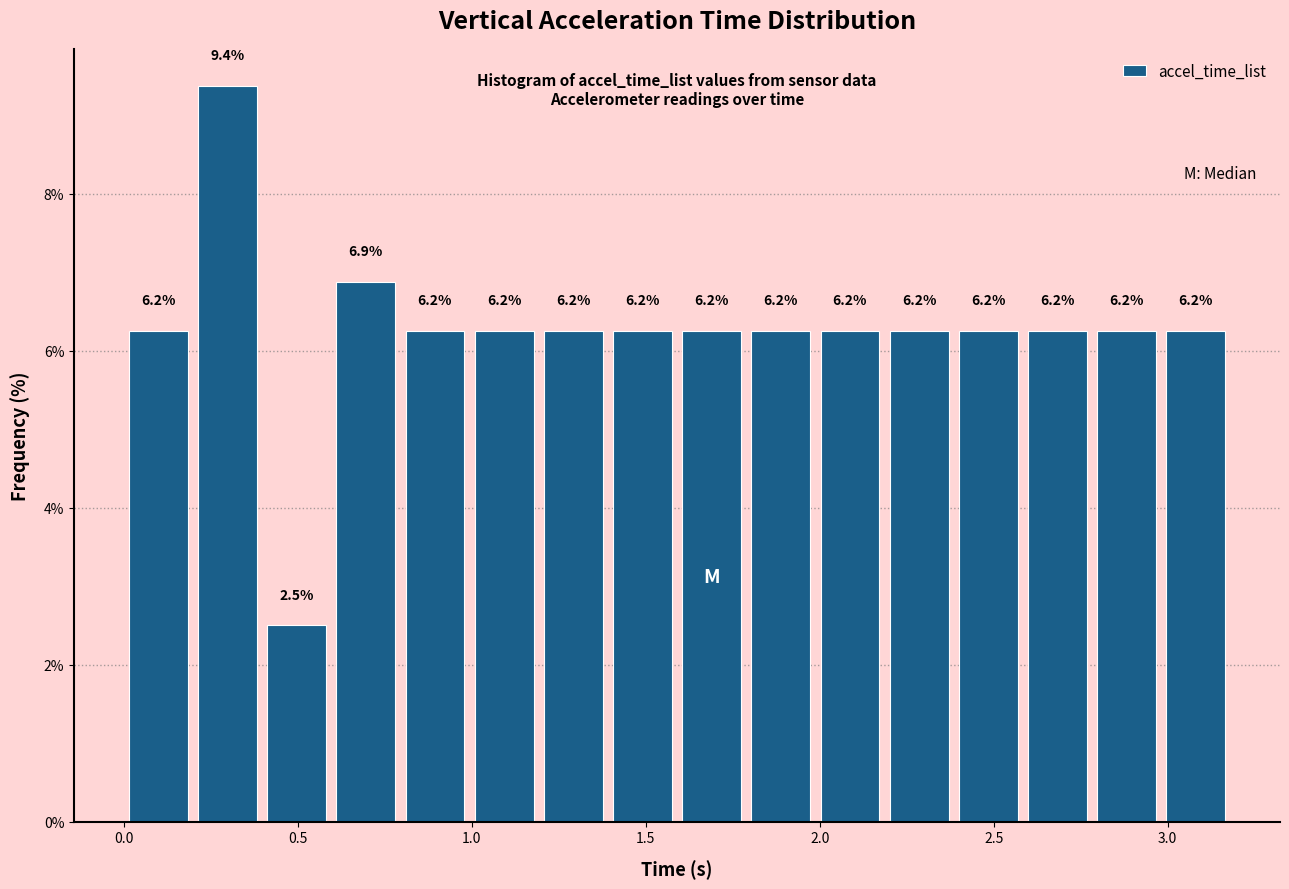

Around what value on the x-axis is the tallest bar? Give the approximate position of its centre, as read against the axis.

0.30